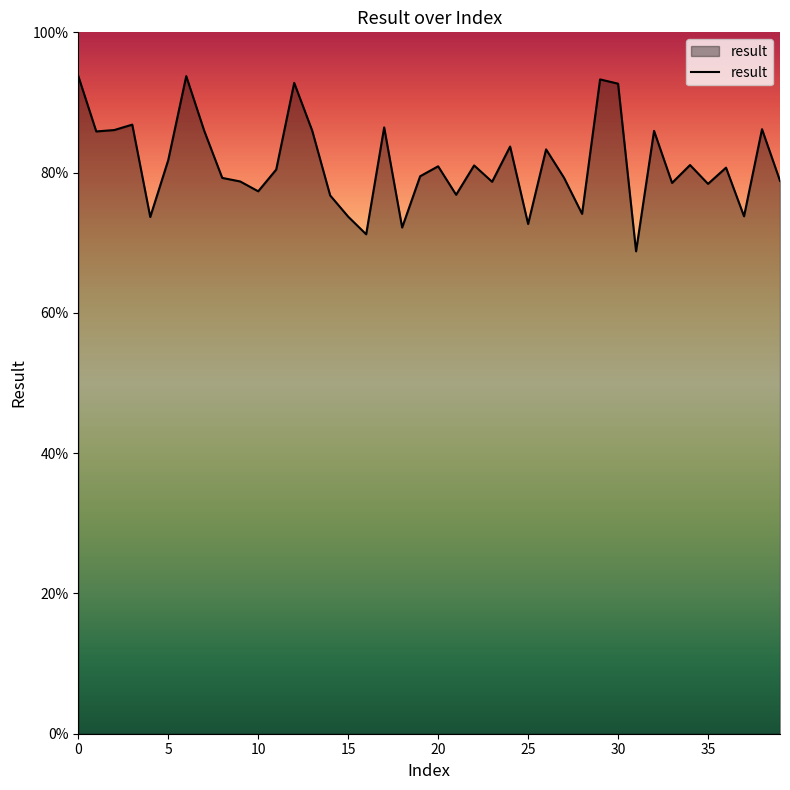

What is the maximum value shown in the chart?

93.8